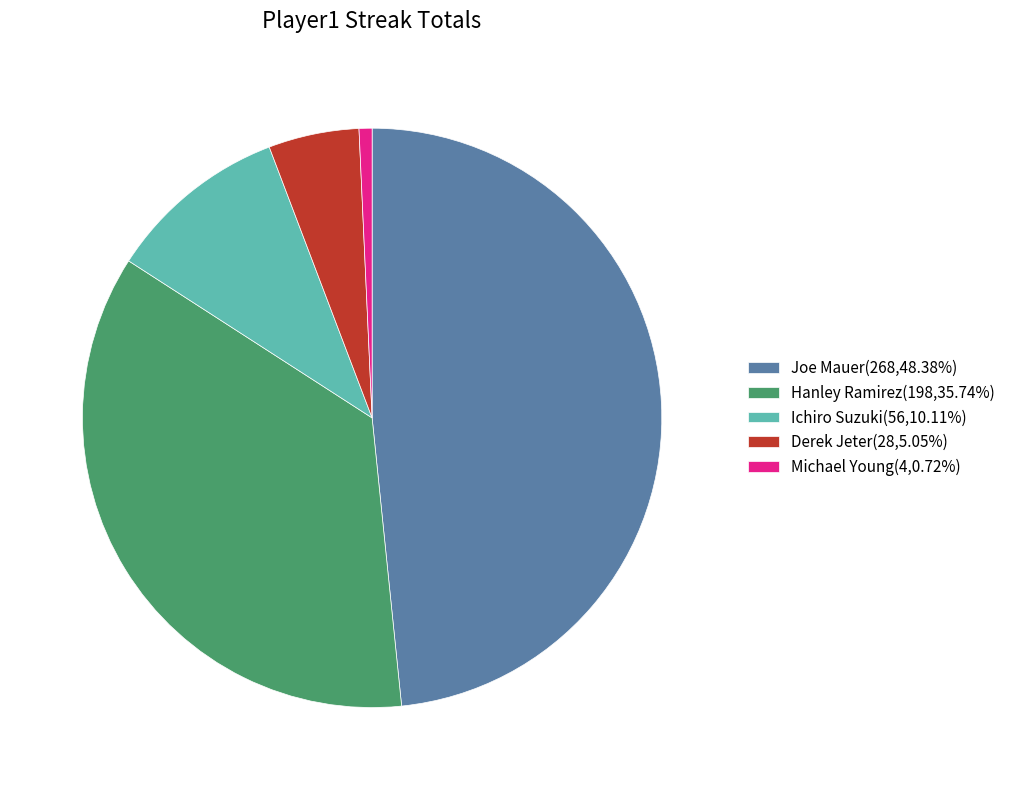

Does Ichiro Suzuki(56,10.11%) represent more than half of the total?

No